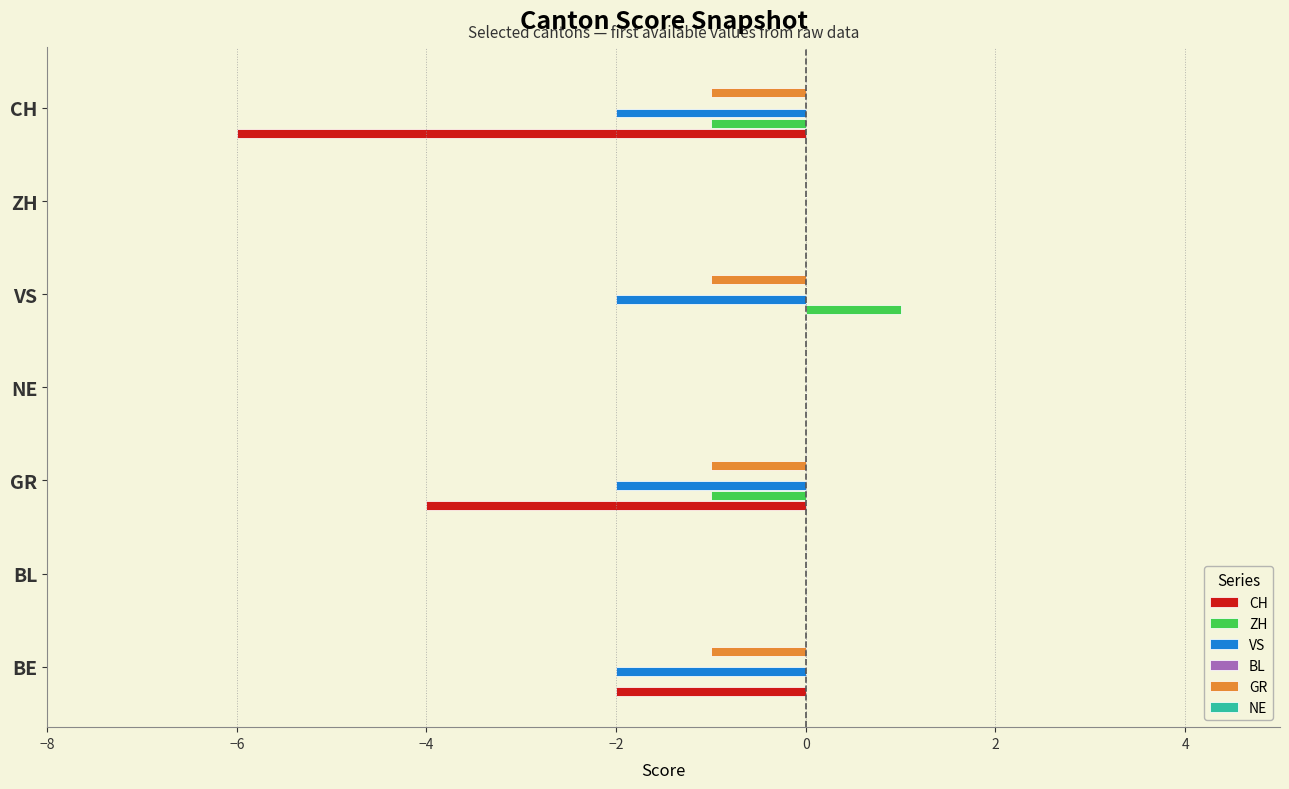

Does the chart contain any negative values?

Yes